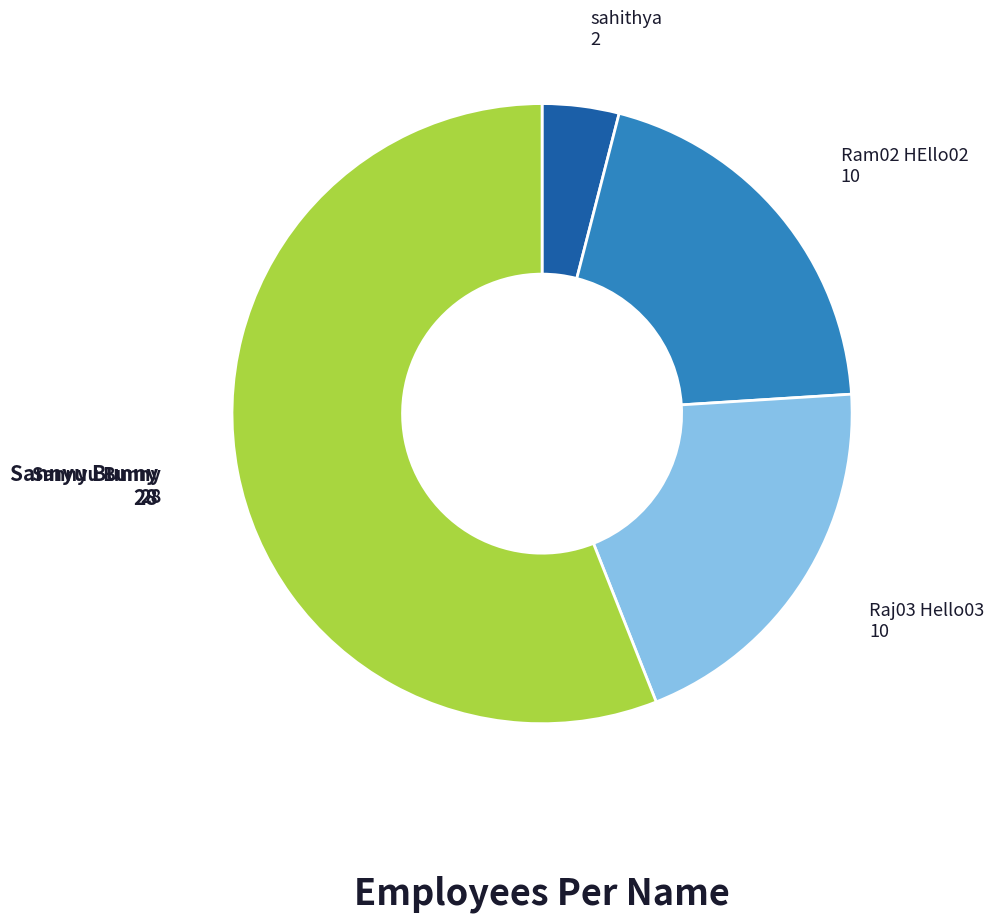

Does any single category account for the majority?

Yes